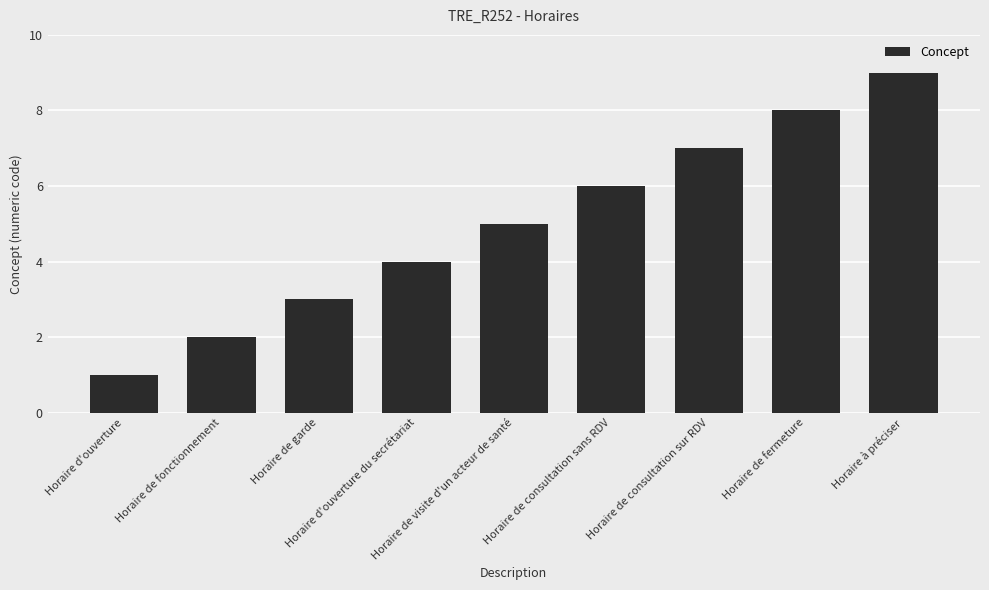

Reading left to right, extract all data points from this chart.

Horaire d'ouverture=1	Horaire de fonctionnement=2	Horaire de garde=3	Horaire d'ouverture du secrétariat=4	Horaire de visite d'un acteur de santé=5	Horaire de consultation sans RDV=6	Horaire de consultation sur RDV=7	Horaire de fermeture=8	Horaire à préciser=9